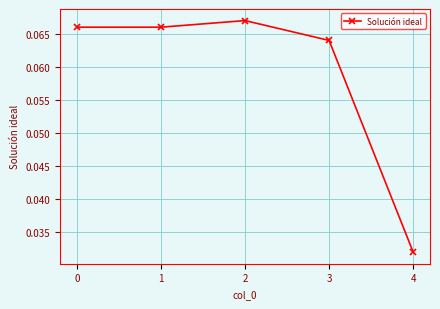

Which label corresponds to the smallest value in the chart?

4